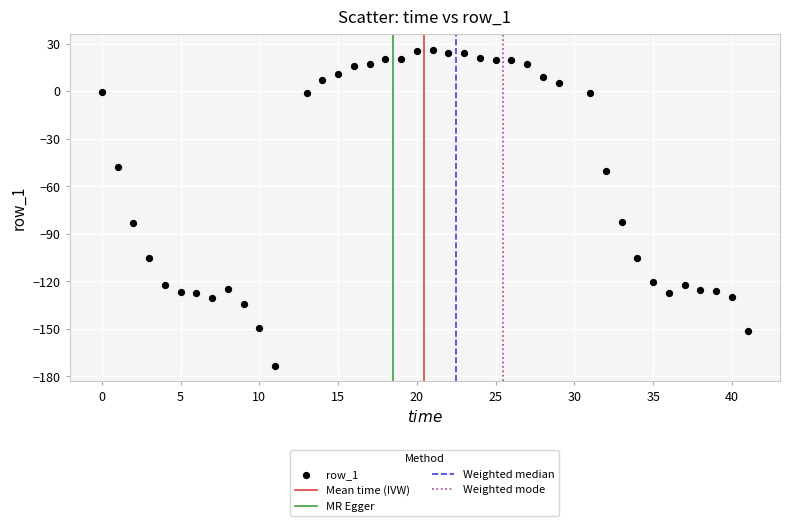

What is the range of Y values (max minus min)?

199.4